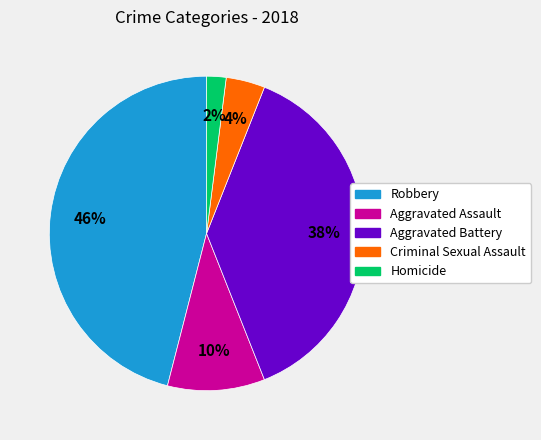

Is it true that Homicide is 11% of the pie?

False